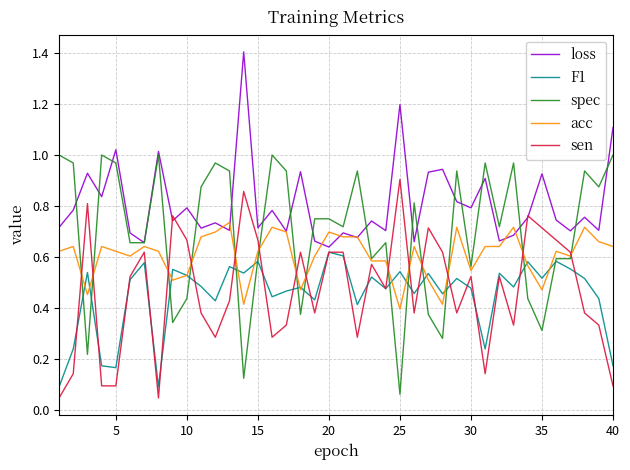

Which series has the largest total across all categories?

loss